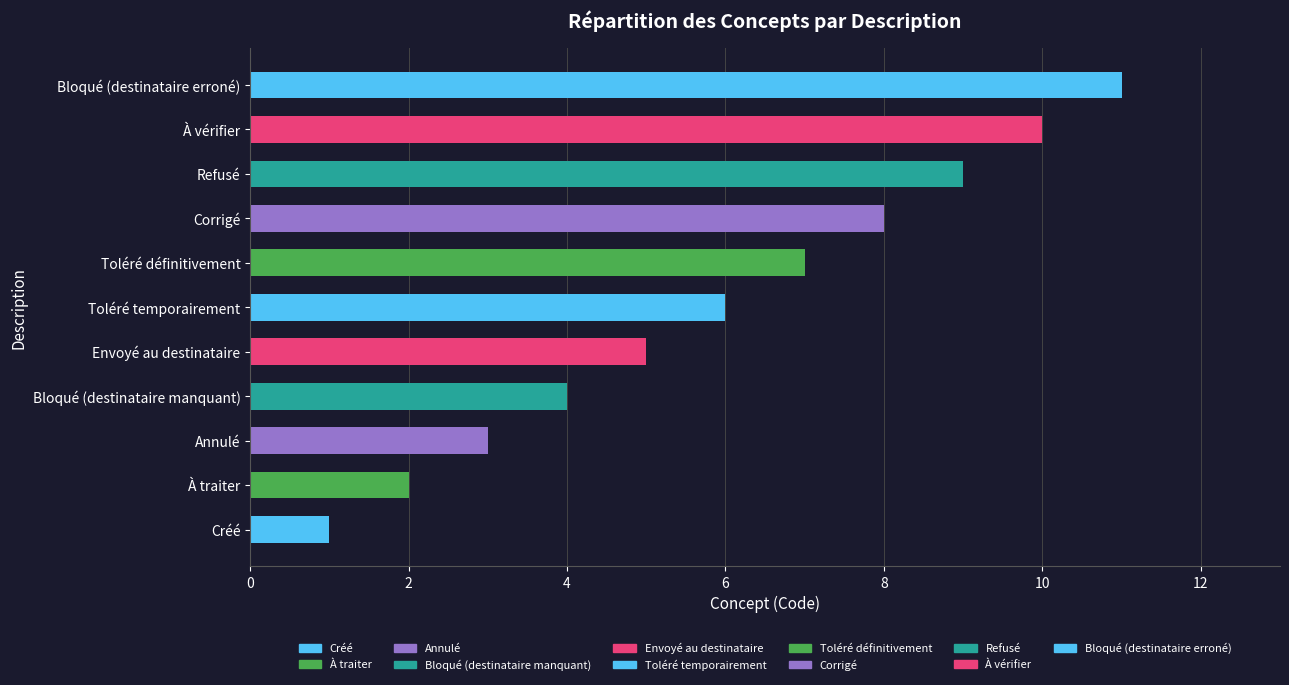

True or false: the data shows 4 at Bloqué (destinataire manquant).

True